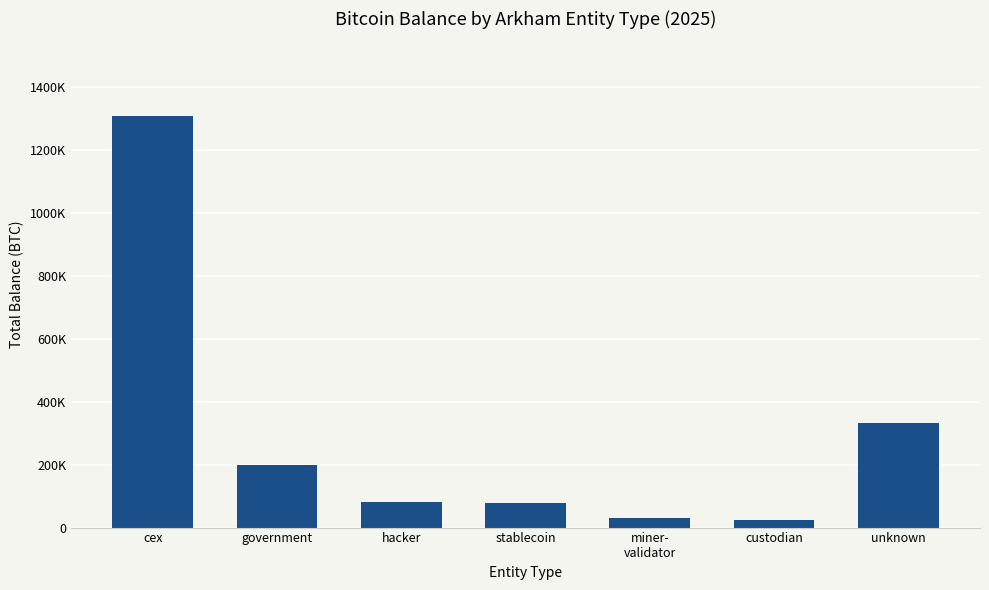

Are the bars grouped side by side (vs. stacked)?

No